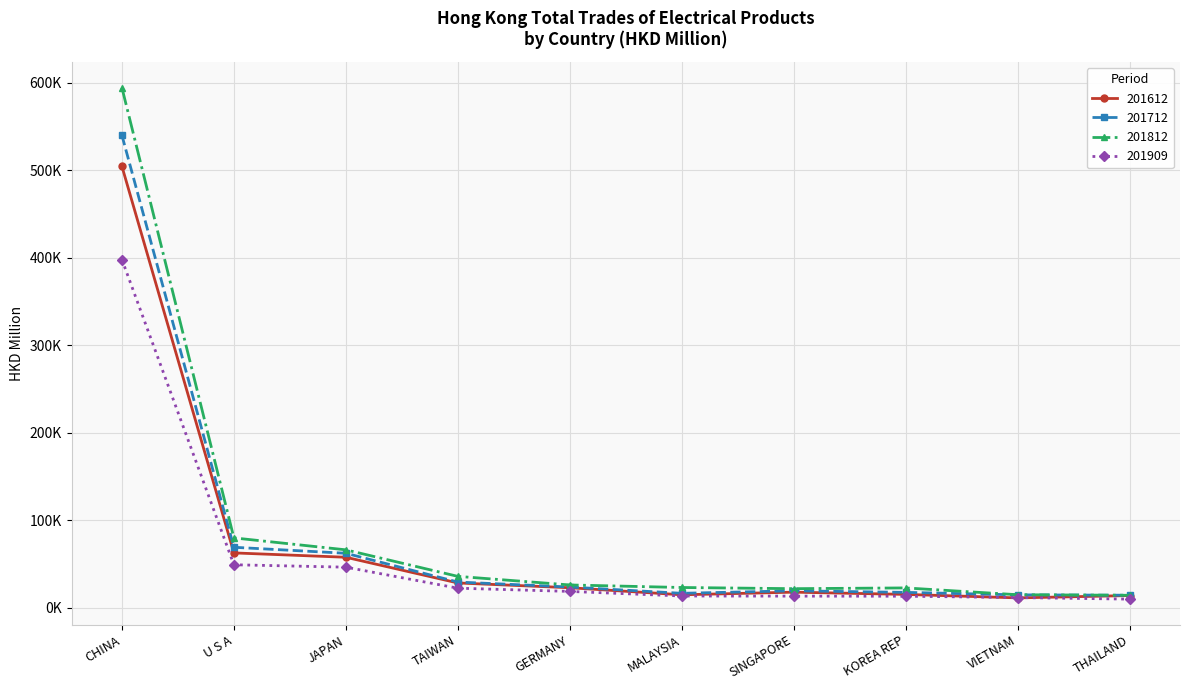

Where does the 201909 series first go above 18433?

CHINA